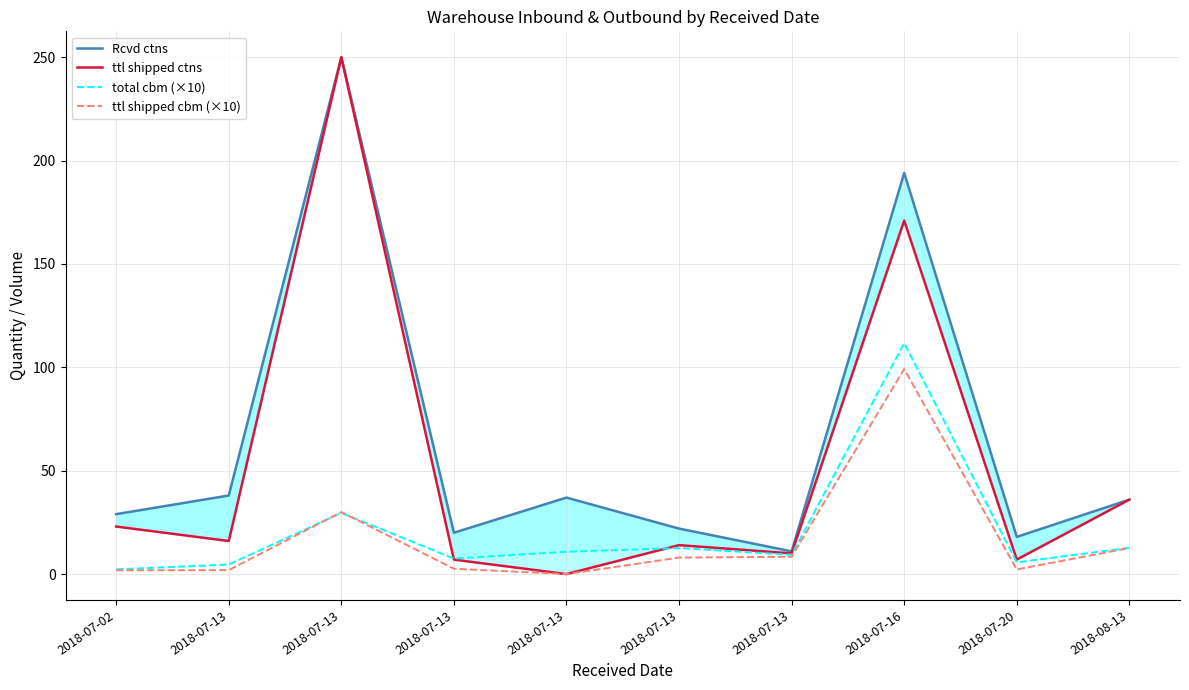

The ttl shipped ctns series shows 0.0 at 2018-07-13. True or false?

True